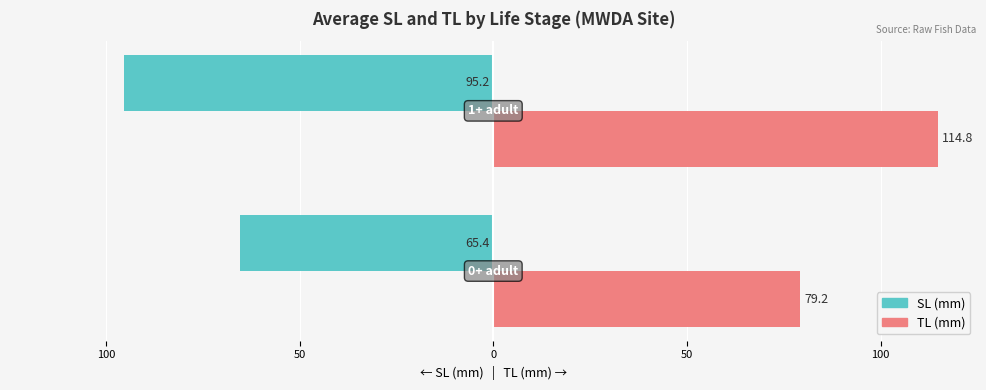

List the series in order of their overall mean, lowest first.

SL (mm), TL (mm)